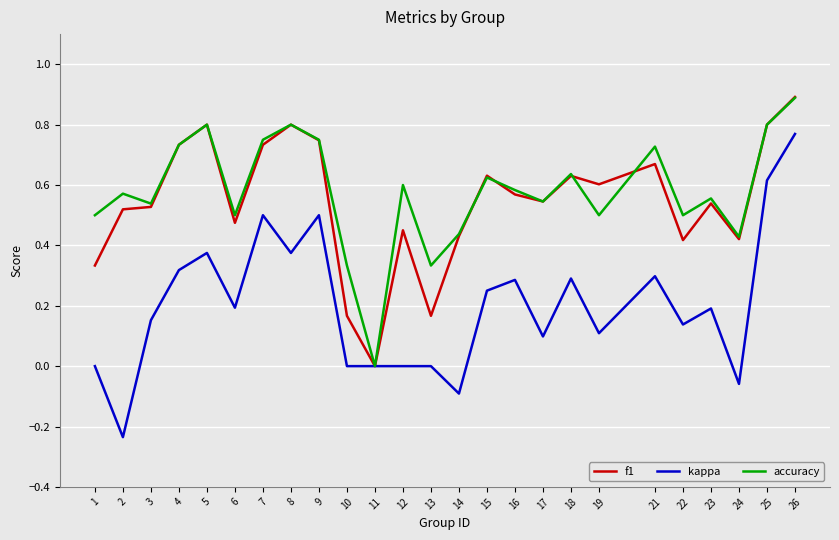

At which category does the chart reach its peak across all series?

26